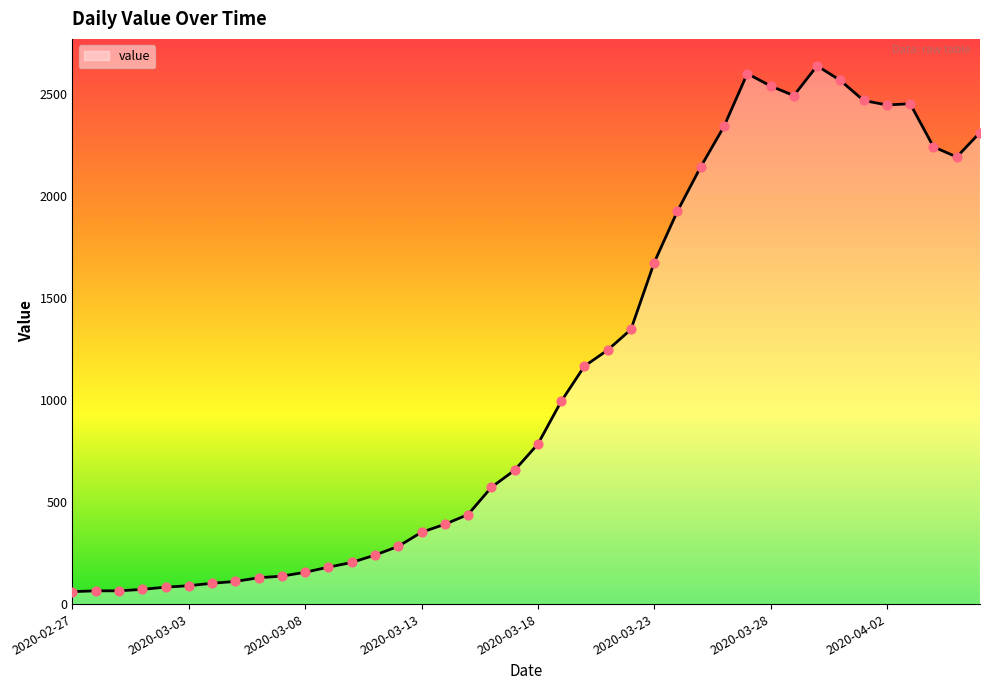

What is the minimum value shown in the chart?

61